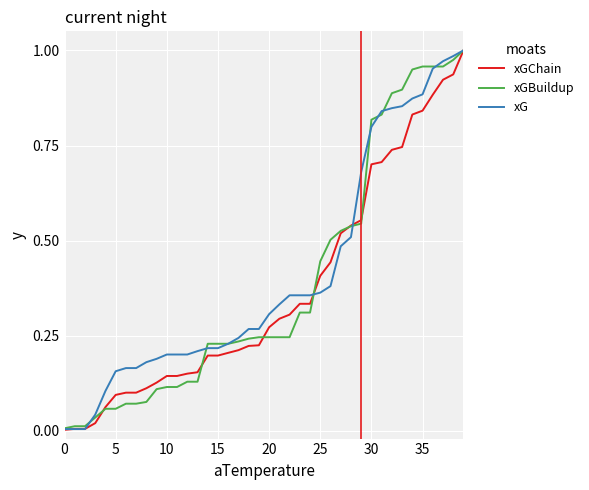

List the series in order of their overall mean, highest first.

xG, xGBuildup, xGChain